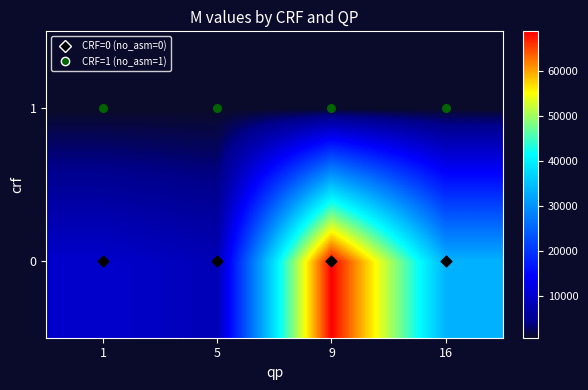

At which category is the sum across all series the highest?

9